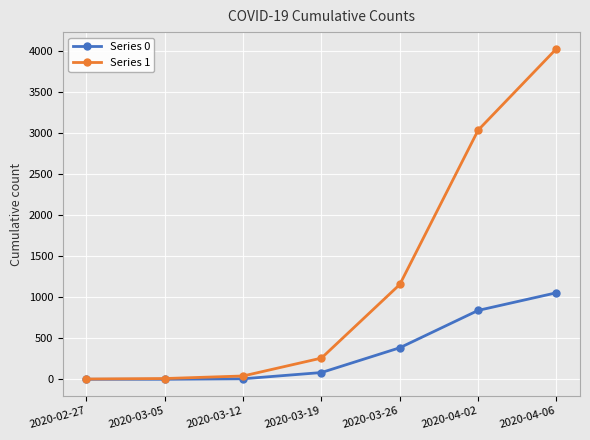

Is the value of Series 1 at 2020-03-12 greater than the value of Series 0 at 2020-04-02?

No